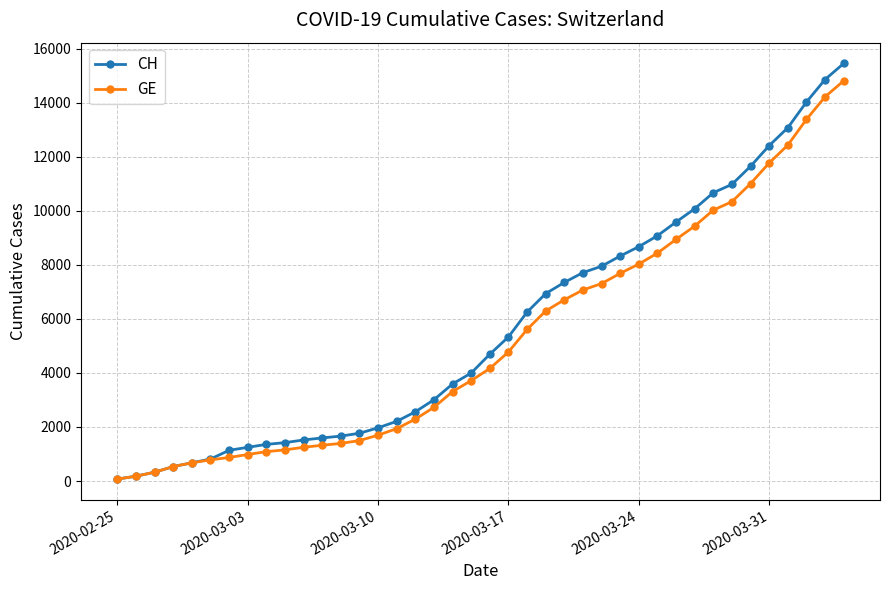

What is the highest value of the CH series?

15450